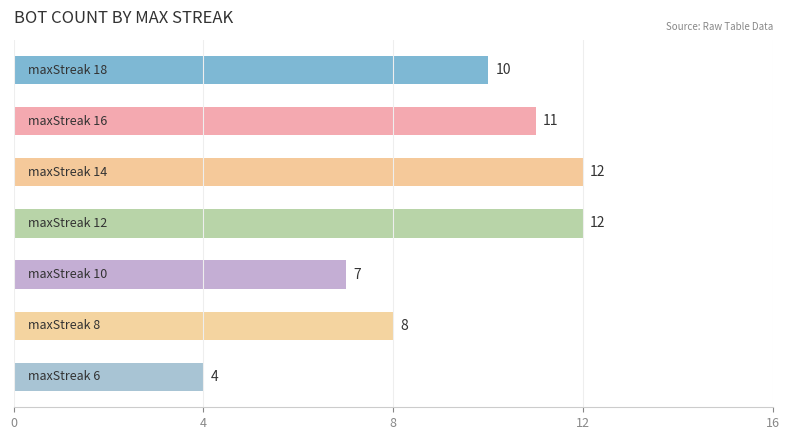

What is the maximum value shown in the chart?

12